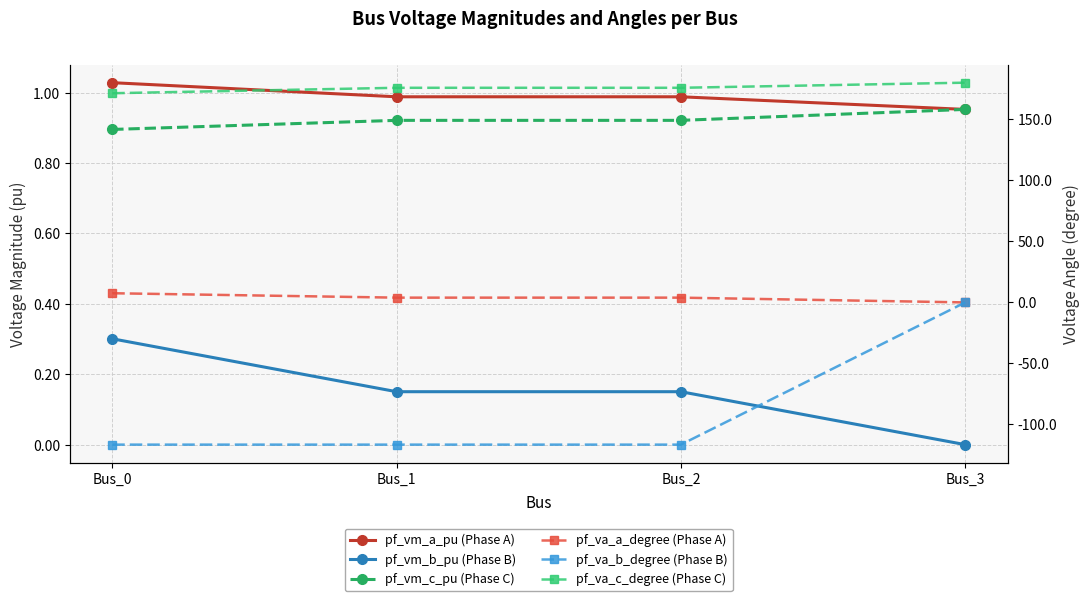

Is the value of pf_va_c_degree (Phase C) at Bus_2 greater than the value of pf_va_a_degree (Phase A) at Bus_3?

Yes